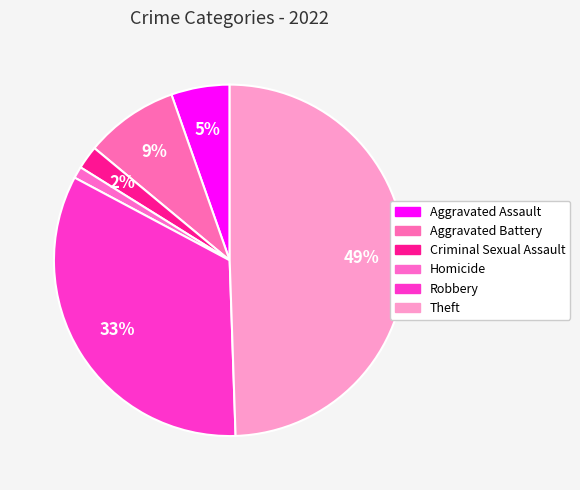

What percentage do Homicide and Theft together represent?

50.5%